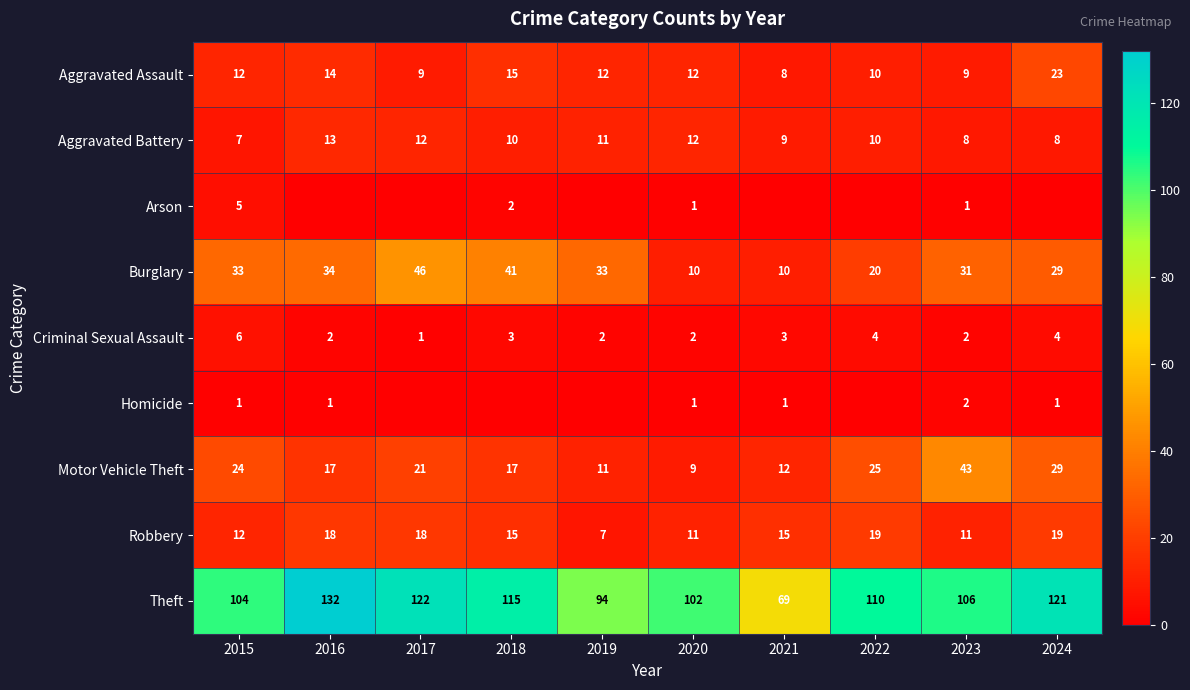

The value of Aggravated Assault at 2017 is 9. True or false?

True